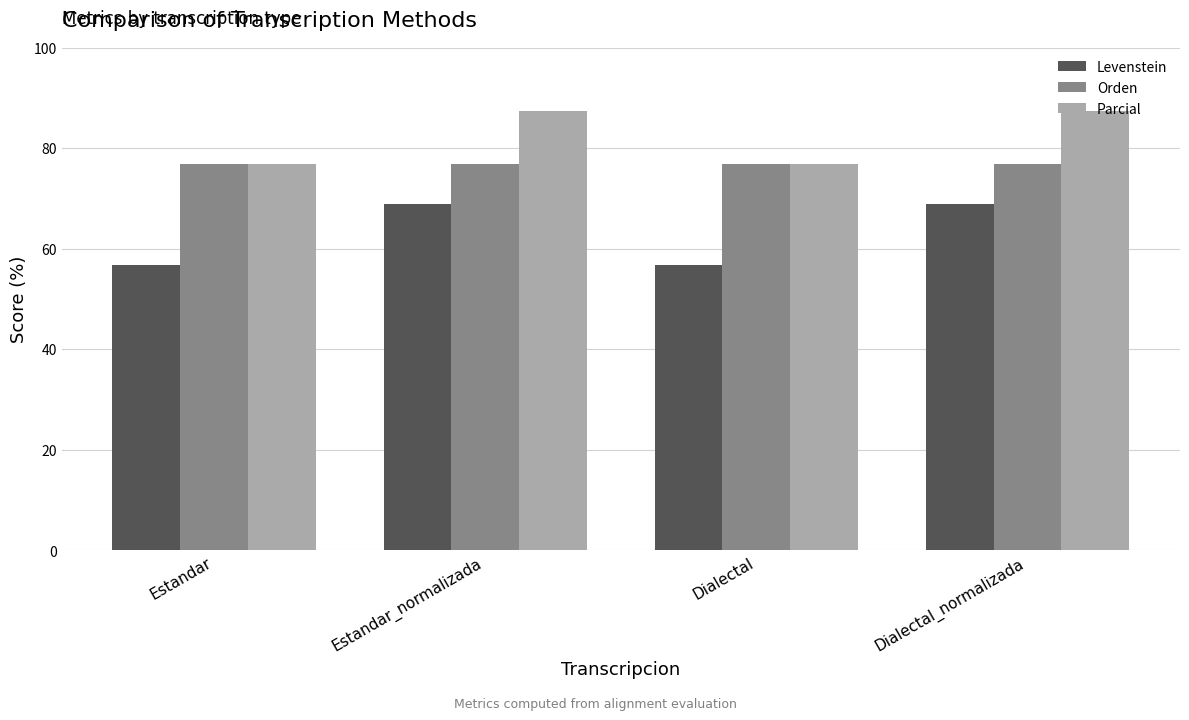

What are all the series names shown in the legend?

Levenstein, Orden, Parcial